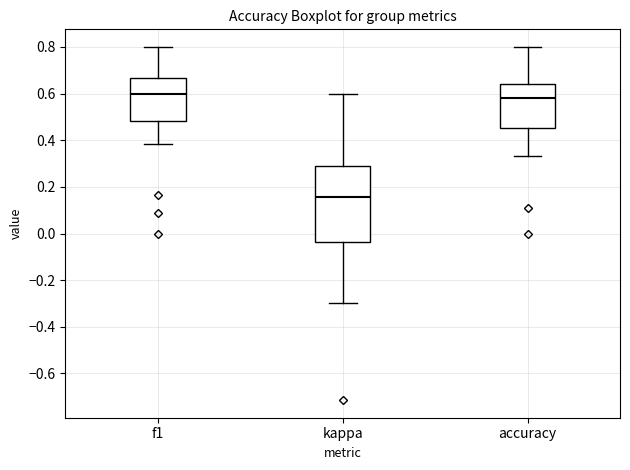

Reading left to right, transcribe this box plot: for each box, give where its median line is, the range the box spans, and where its two whiskers end, as read against the y-axis. The values are not printed on the chart, so give them approximately, as read against the axis.

f1: median 0.60, box 0.48 to 0.66, whiskers 0.38 to 0.80
kappa: median 0.16, box -0.04 to 0.30, whiskers -0.30 to 0.60
accuracy: median 0.58, box 0.46 to 0.64, whiskers 0.34 to 0.80